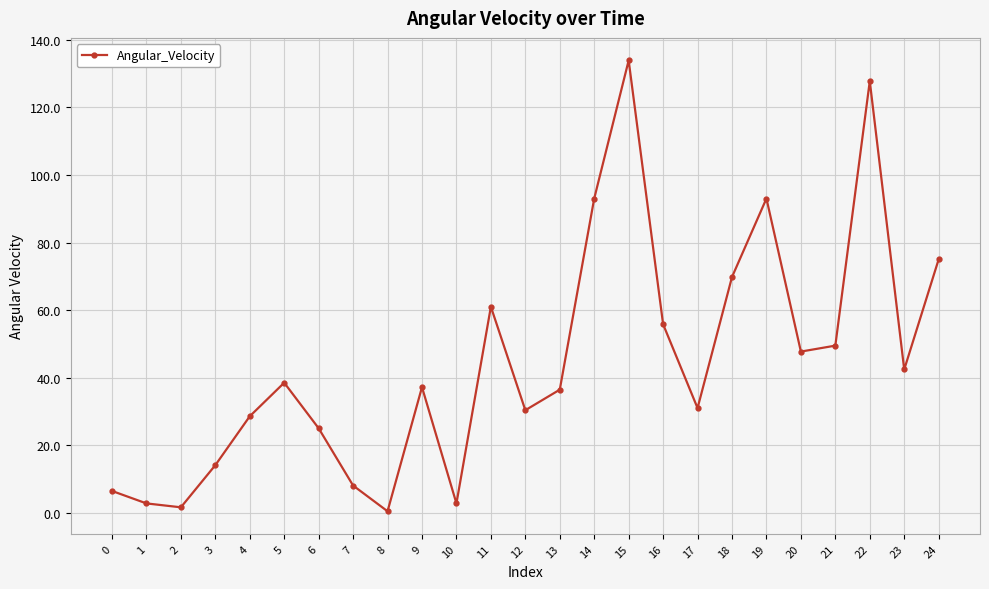

Reading right to left, list all the values displayed in this chart.

24=75.0	23=42.5	22=127.7	21=49.5	20=47.8	19=93.0	18=69.8	17=31.0	16=55.8	15=133.9	14=93.0	13=36.5	12=30.4	11=61.0	10=2.8	9=37.2	8=0.5	7=8.1	6=25.1	5=38.5	4=28.6	3=14.2	2=1.7	1=2.8	0=6.5